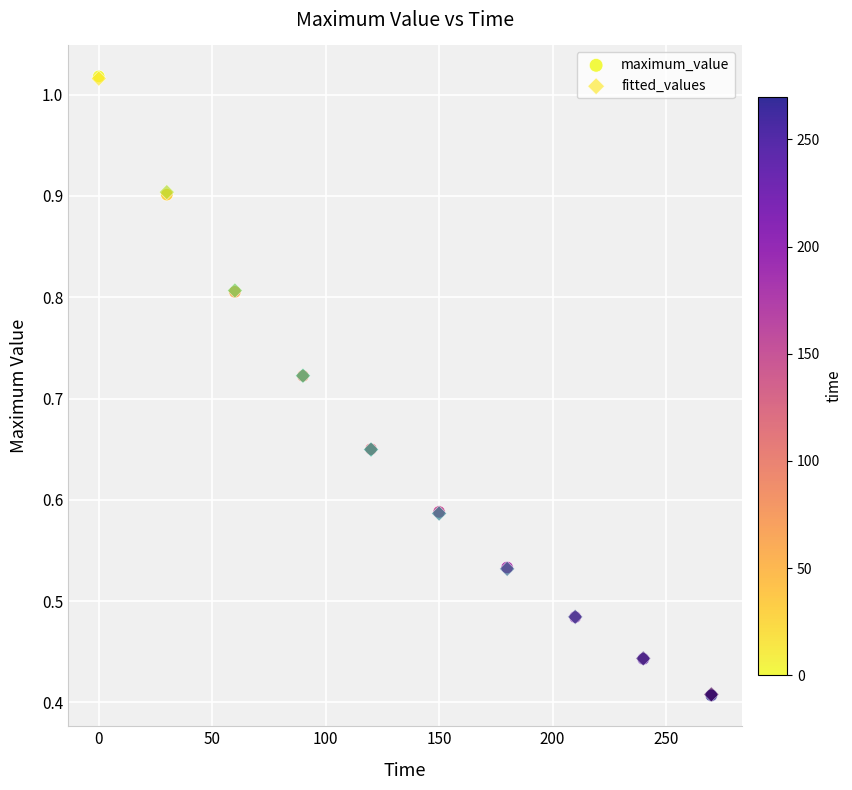

What are all the series names shown in the legend?

maximum_value, fitted_values